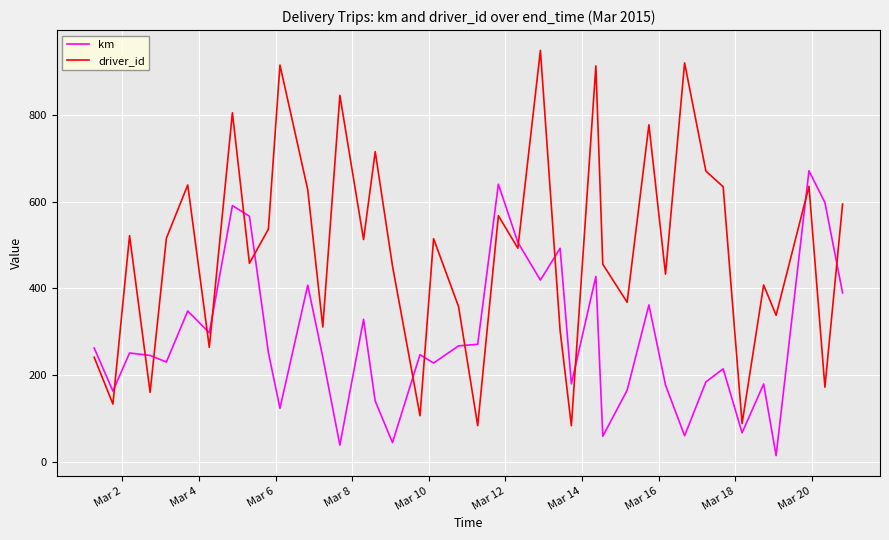

List the series in order of their overall mean, lowest first.

km, driver_id